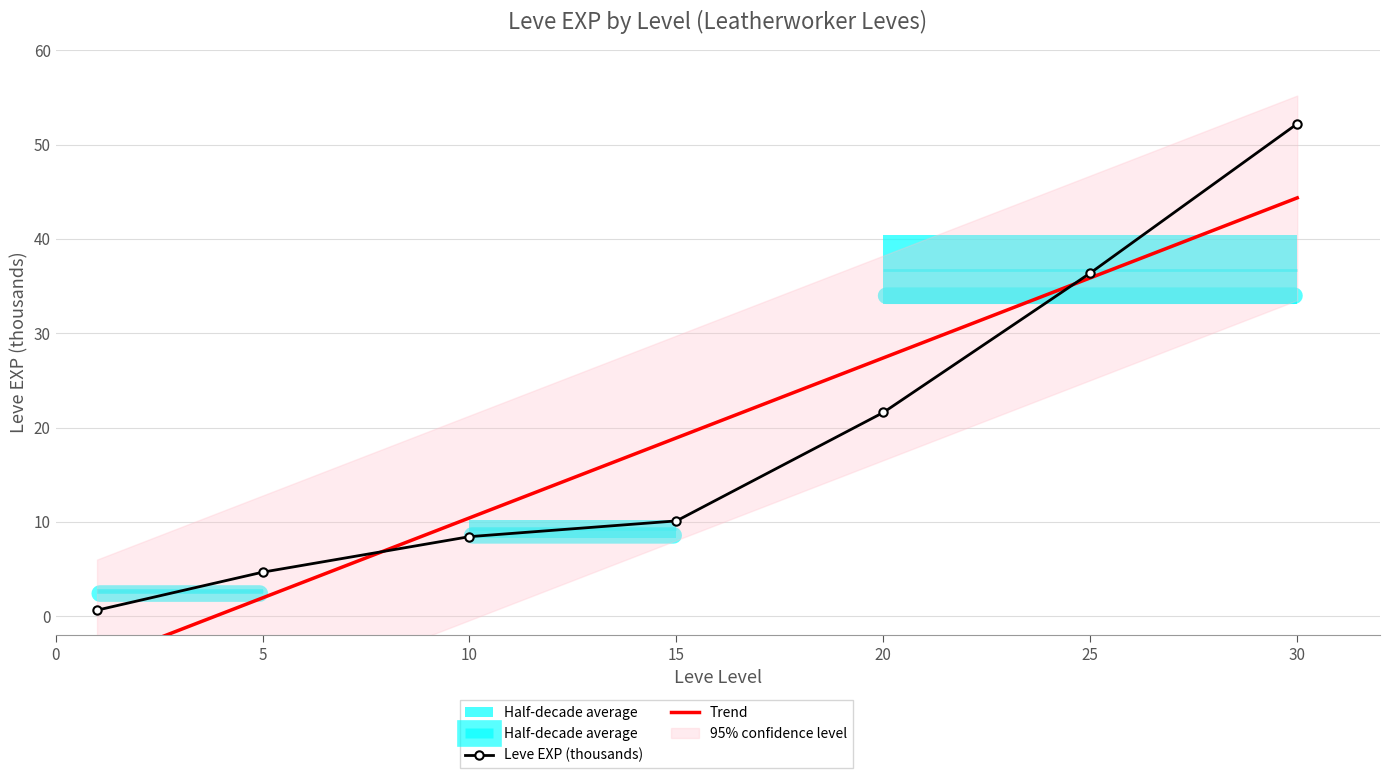

Reading left to right, list all the values displayed in this chart.

Leve EXP (thousands): 0.6	4.7	8.4	10.1	21.6	36.4	52.2
Trend: -4.9	1.9	10.4	18.9	27.4	35.9	44.4